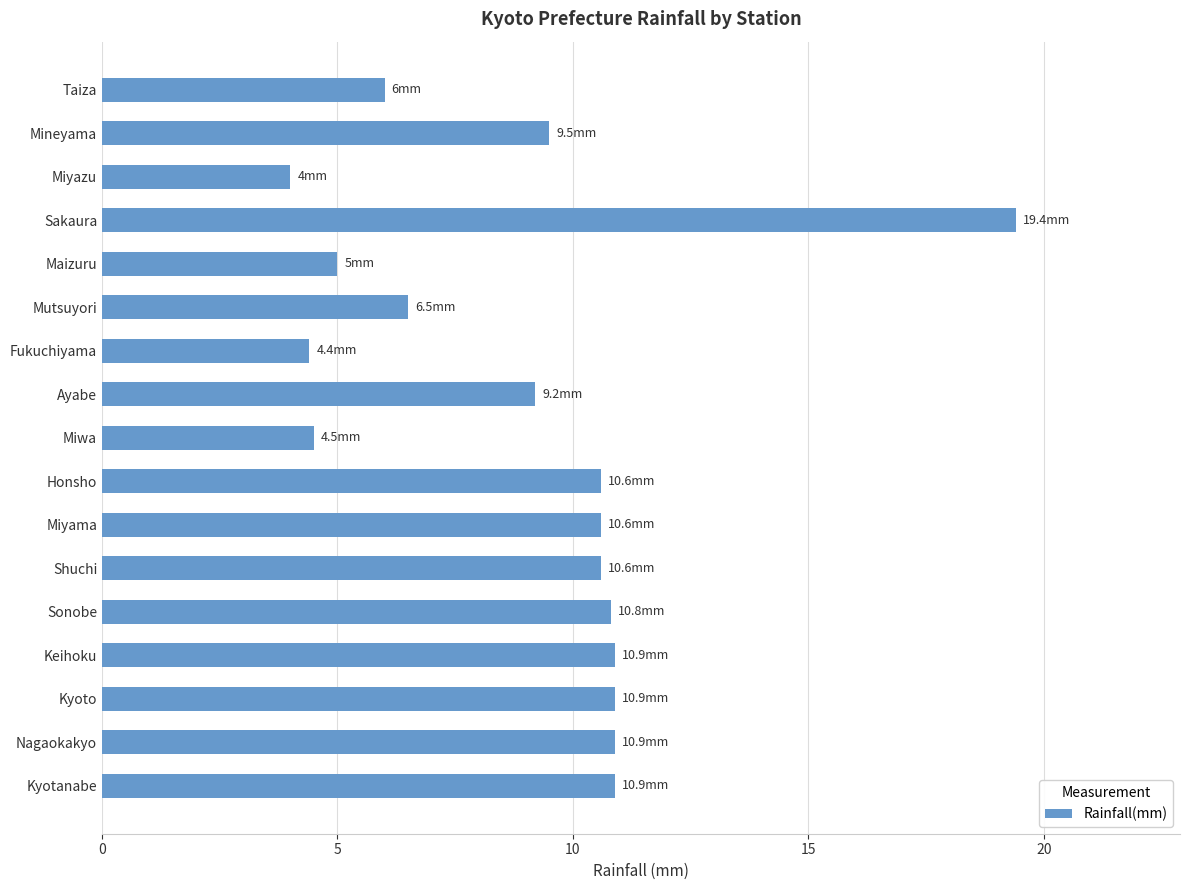

Reading top to bottom, what are all the values shown in this chart?

Taiza=6.0	Mineyama=9.5	Miyazu=4.0	Sakaura=19.4	Maizuru=5.0	Mutsuyori=6.5	Fukuchiyama=4.4	Ayabe=9.2	Miwa=4.5	Honsho=10.6	Miyama=10.6	Shuchi=10.6	Sonobe=10.8	Keihoku=10.9	Kyoto=10.9	Nagaokakyo=10.9	Kyotanabe=10.9